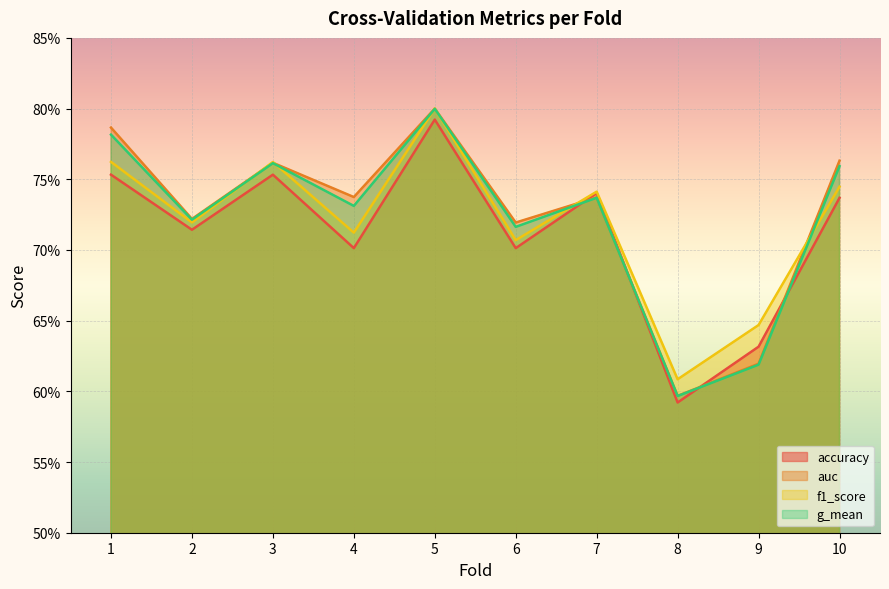

Reading left to right, extract all data points from this chart.

accuracy: 1=0.8	2=0.7	3=0.8	4=0.7	5=0.8	6=0.7	7=0.7	8=0.6	9=0.6	10=0.7
auc: 1=0.8	2=0.7	3=0.8	4=0.7	5=0.8	6=0.7	7=0.7	8=0.6	9=0.6	10=0.8
f1_score: 1=0.8	2=0.7	3=0.8	4=0.7	5=0.8	6=0.7	7=0.7	8=0.6	9=0.6	10=0.7
g_mean: 1=0.8	2=0.7	3=0.8	4=0.7	5=0.8	6=0.7	7=0.7	8=0.6	9=0.6	10=0.8